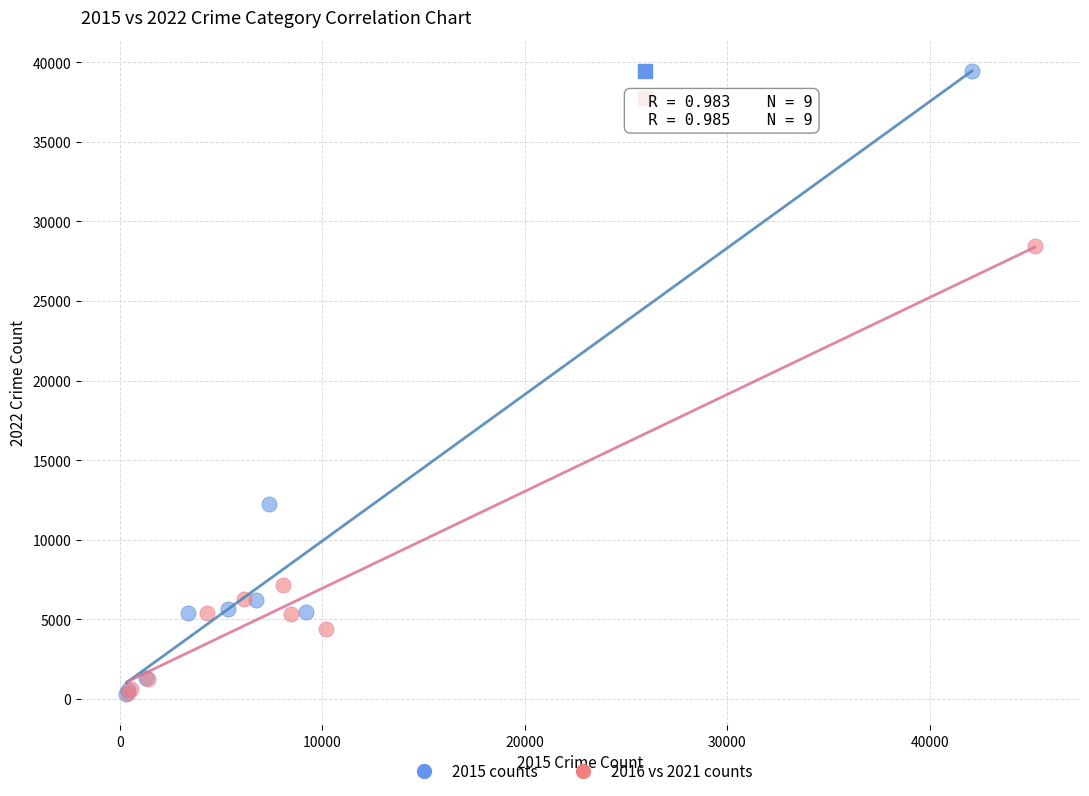

Which series reaches the maximum Y coordinate?

2015 counts